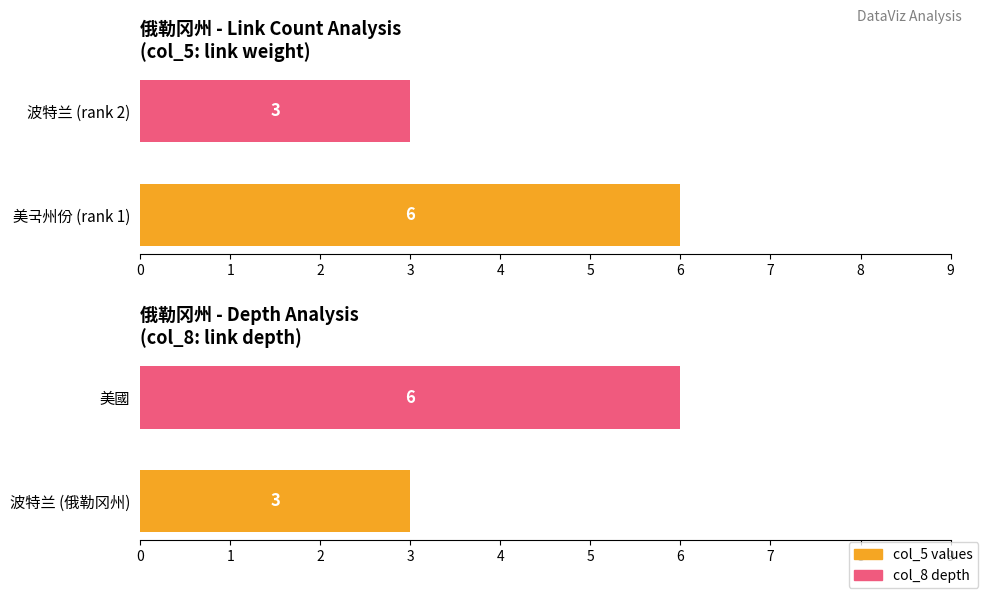

What is the average value of the col_8 depth series?

4